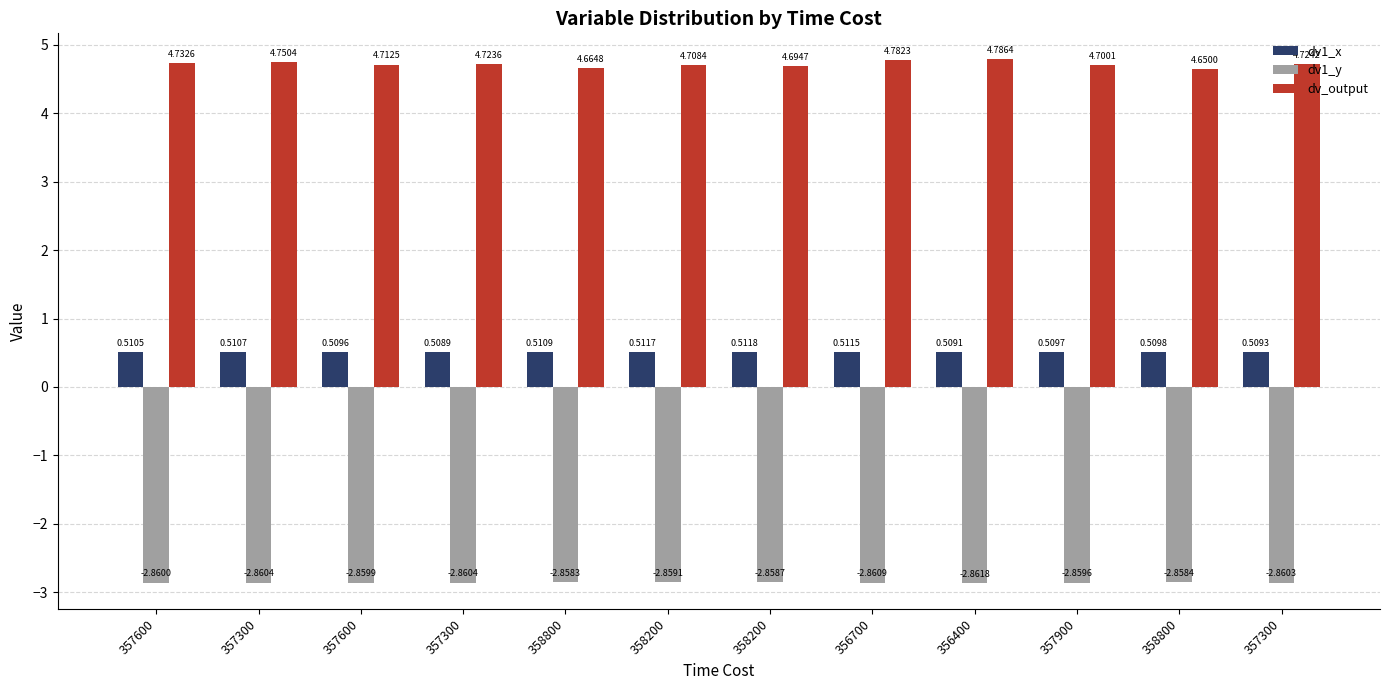

Which series changed the most between 357600 and 356400?

dv_output